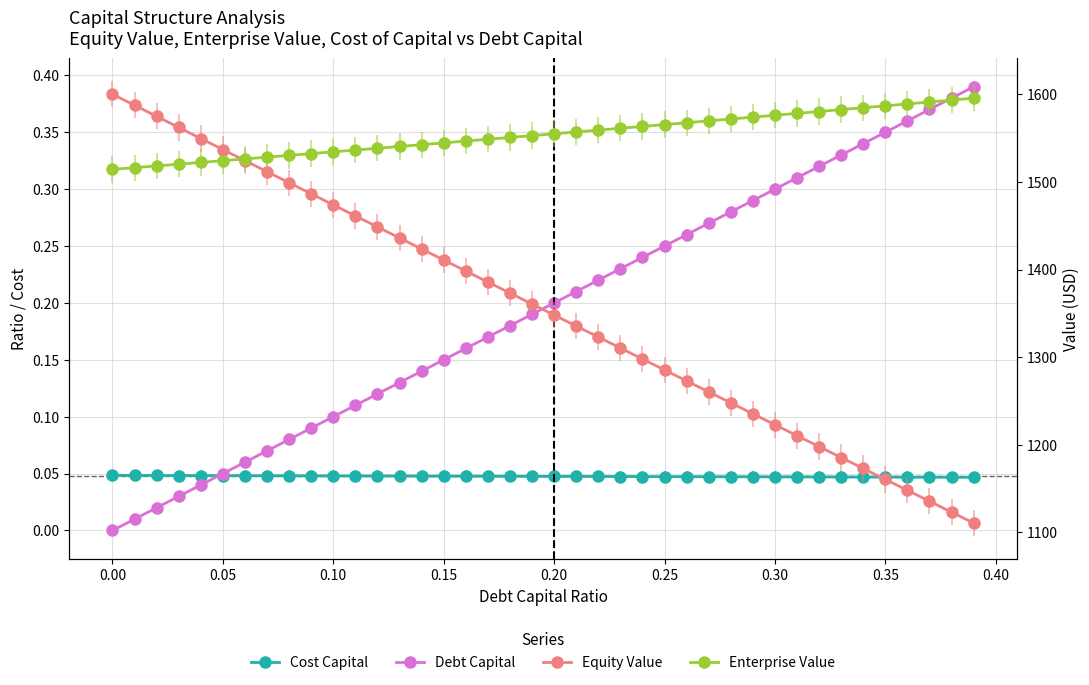

Which series has the largest range (max minus min)?

Equity Value